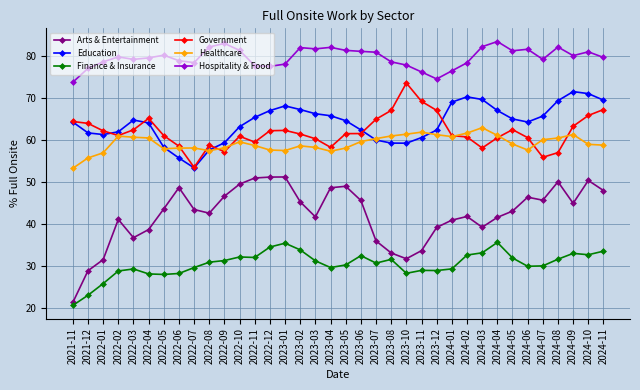

What is the lowest value of the Finance & Insurance series?

20.5